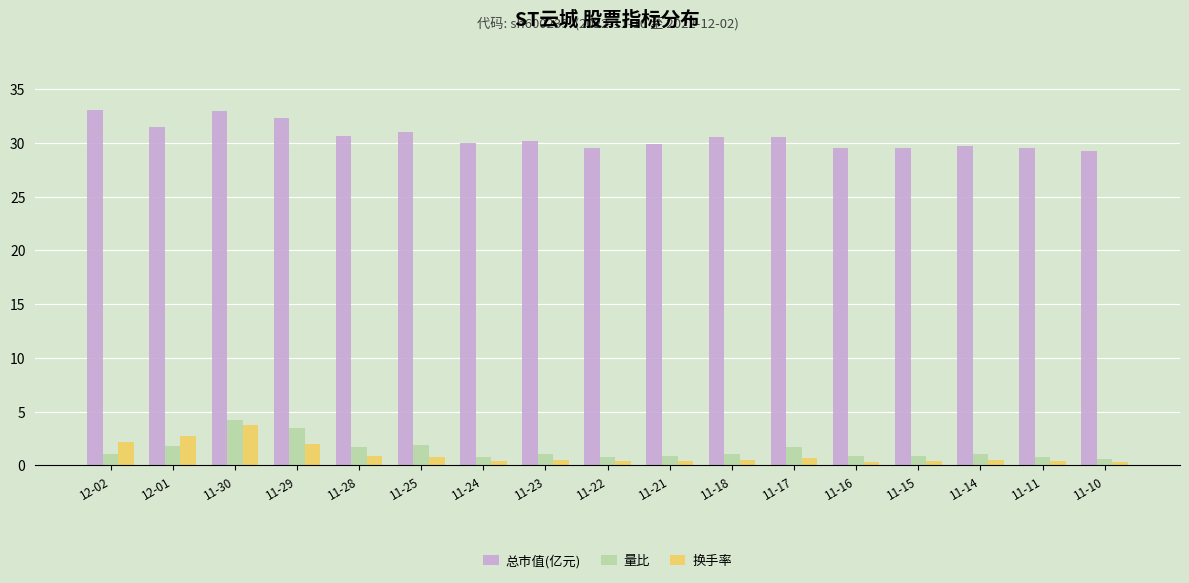

Is the value of 总市值(亿元) at 11-18 greater than the value of 量比 at 11-22?

Yes